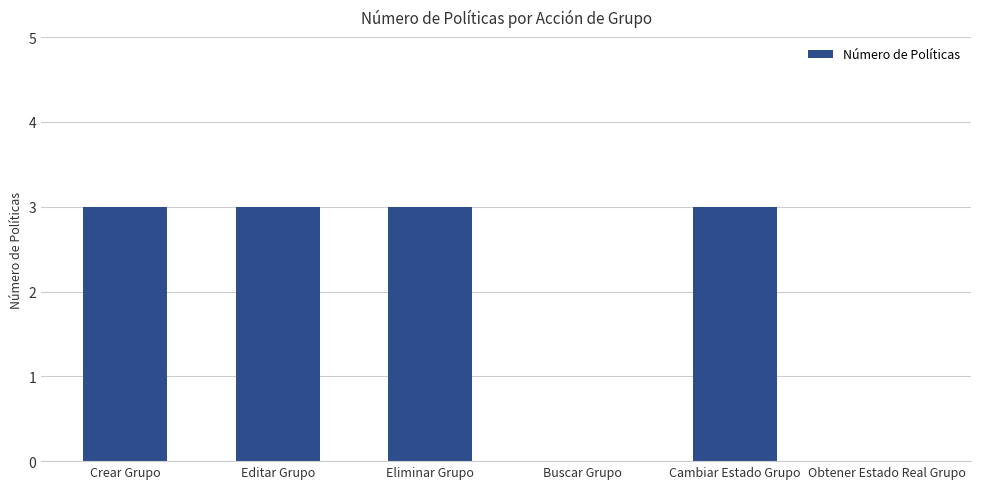

What is the ratio of the value at Cambiar Estado Grupo to the value at Eliminar Grupo?

1.0